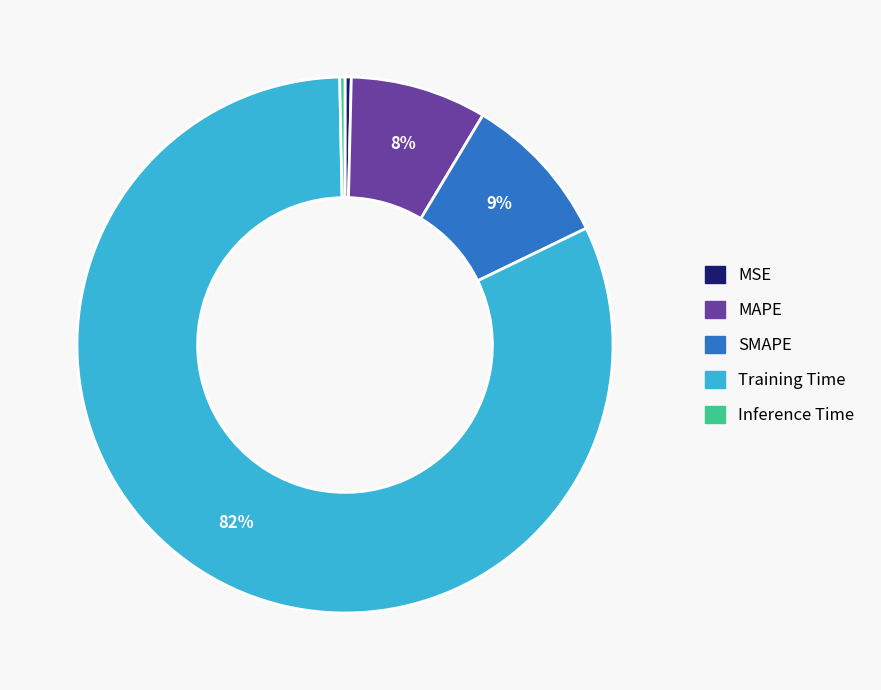

How many segments does this pie chart have?

5